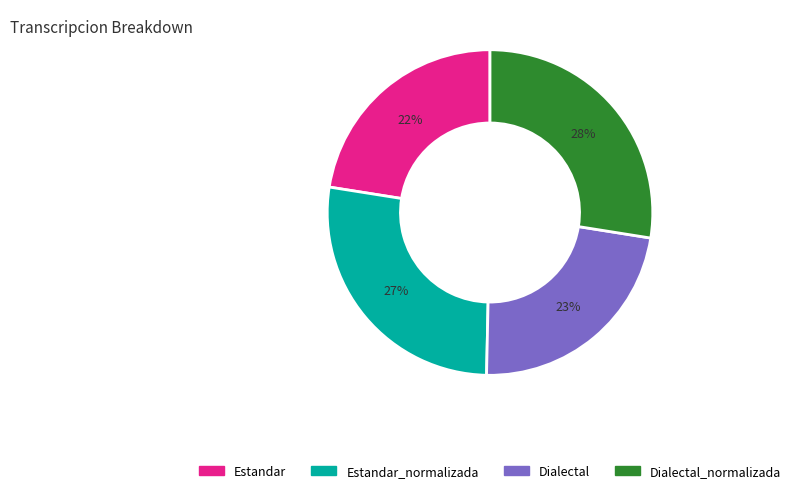

Is there a majority slice in this chart?

No